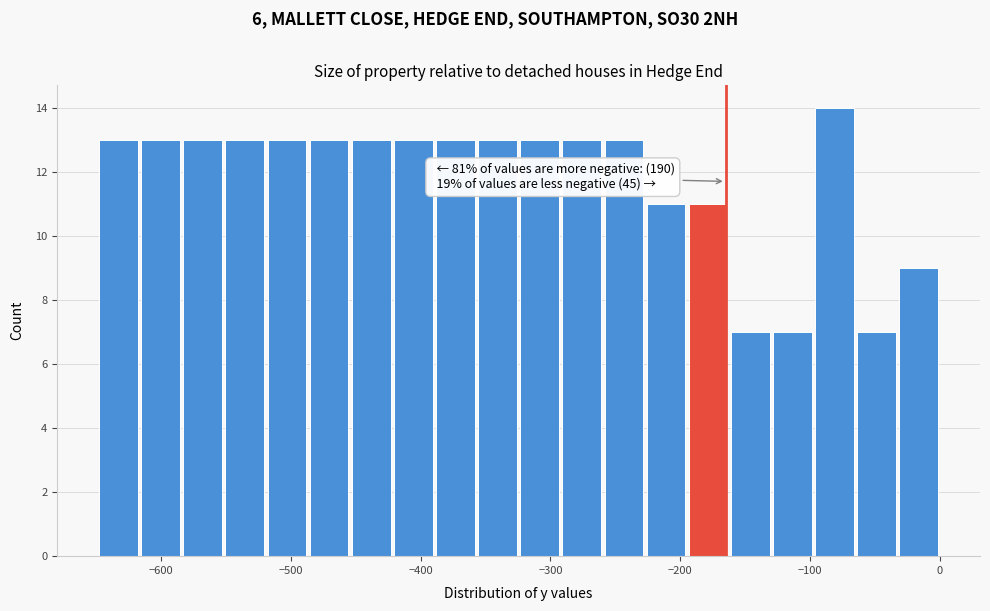

Around what value on the x-axis is the tallest bar? Give the approximate position of its centre, as read against the axis.

-80